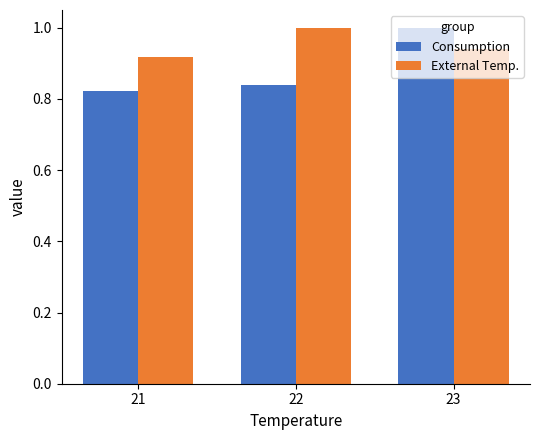

What is the maximum value shown in the chart?

1.0